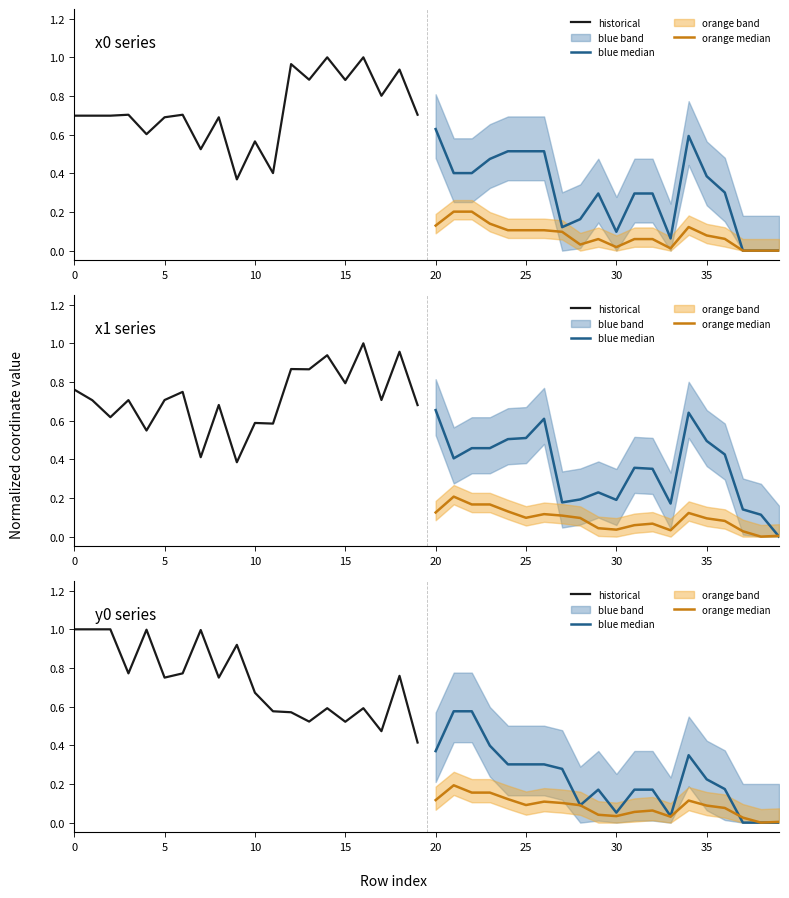

Which series has the largest total across all categories?

historical